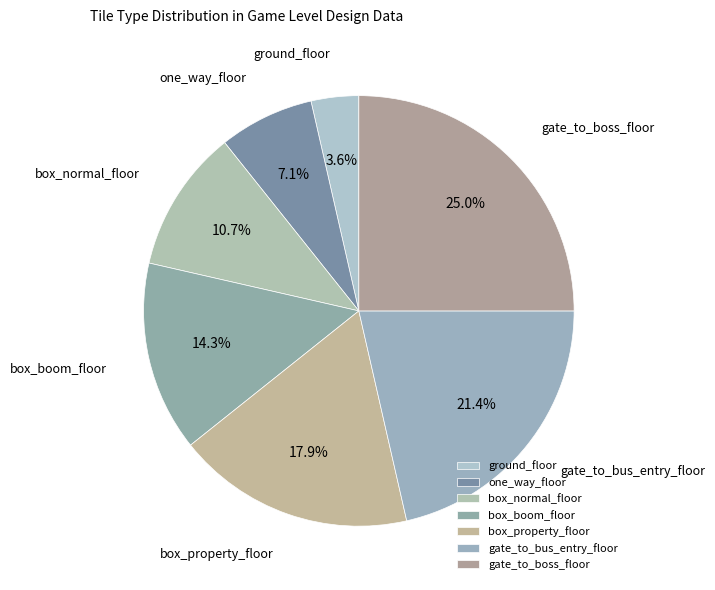

What percentage do gate_to_boss_floor and gate_to_bus_entry_floor together represent?

46.4%